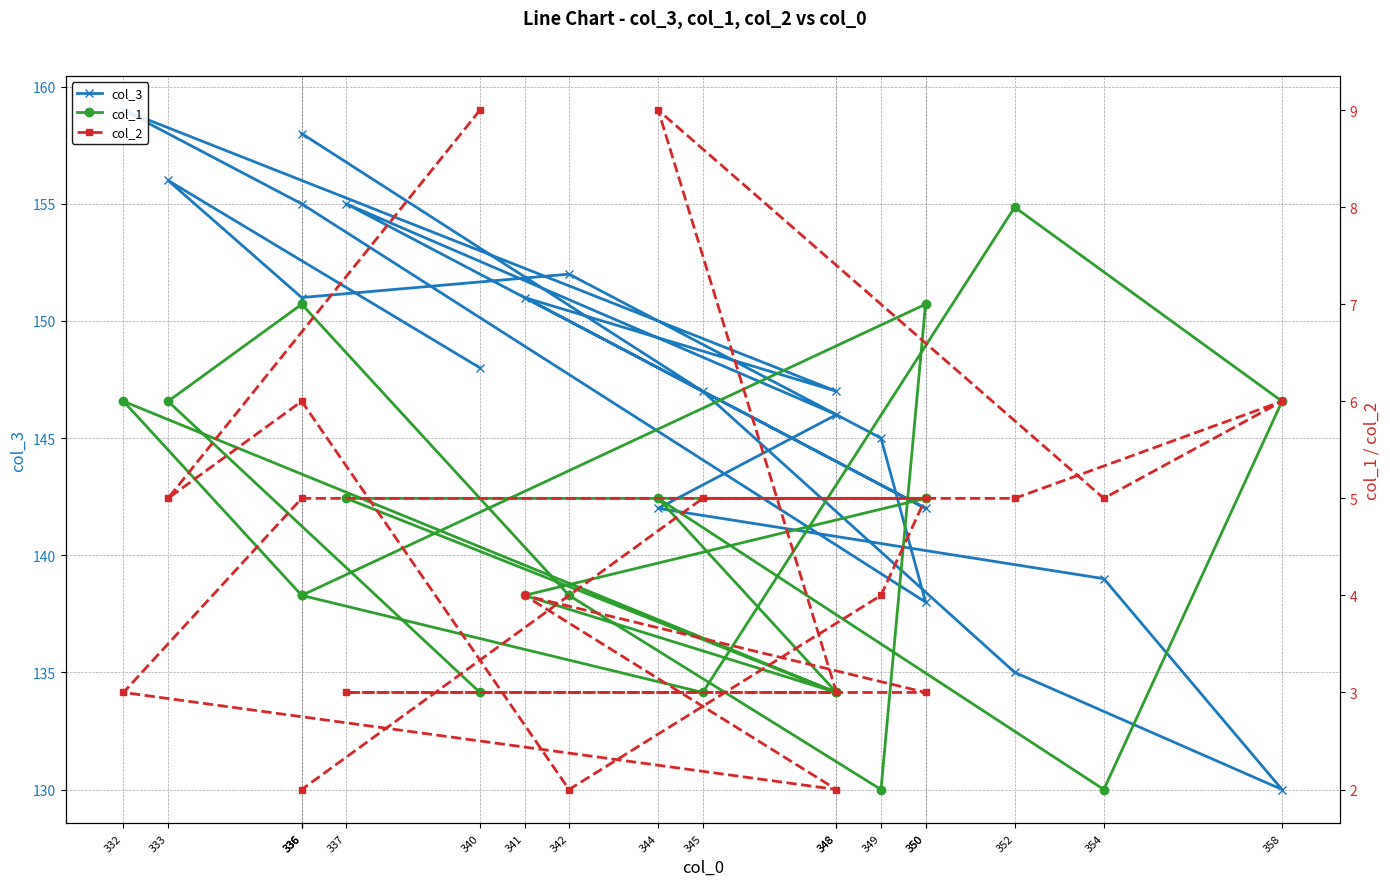

Reading left to right, transcribe all the data shown in this chart.

col_3: 340=148	333=156	336=151	342=152	349=145	350=138	336=155	332=159	348=147	341=151	350=142	337=155	348=146	344=142	354=139	358=130	352=135	345=147	336=158
col_1: 340=3	333=6	336=7	342=4	349=2	350=7	336=4	332=6	348=3	341=4	350=5	337=5	348=3	344=5	354=2	358=6	352=8	345=3	336=4
col_2: 340=9	333=5	336=6	342=2	349=4	350=5	336=5	332=3	348=2	341=4	350=3	337=3	348=3	344=9	354=5	358=6	352=5	345=5	336=2